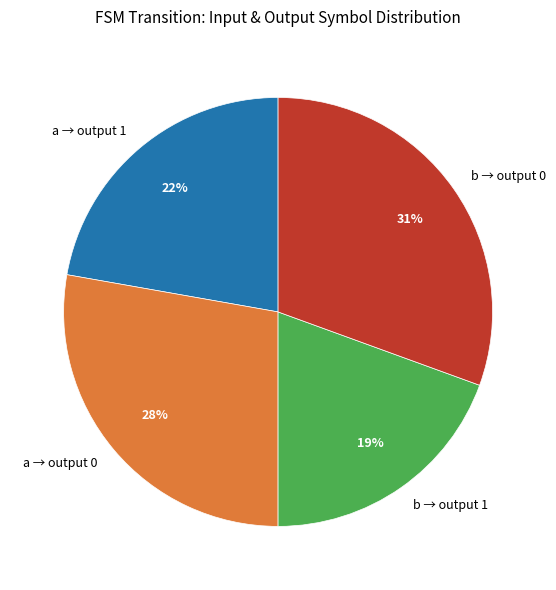

How many slices are in this pie chart?

4